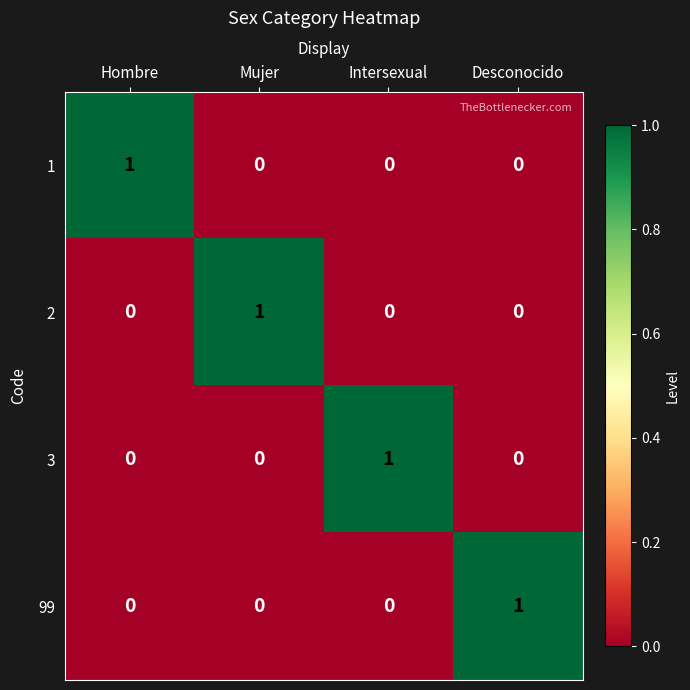

At how many categories does at least one series exceed 0?

4